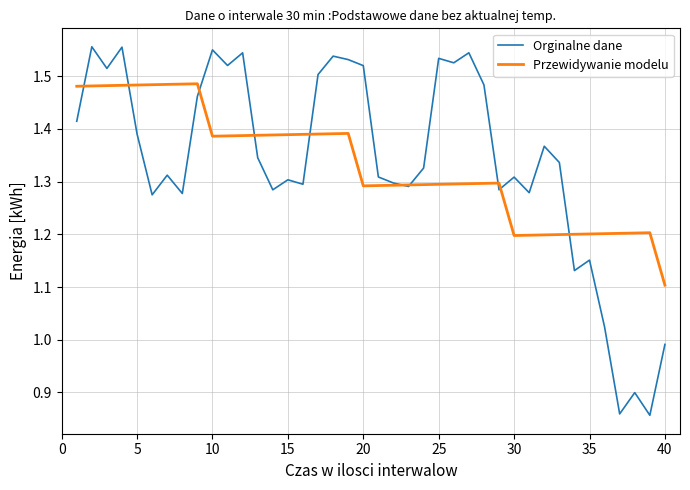

Which series has the largest range (max minus min)?

Orginalne dane